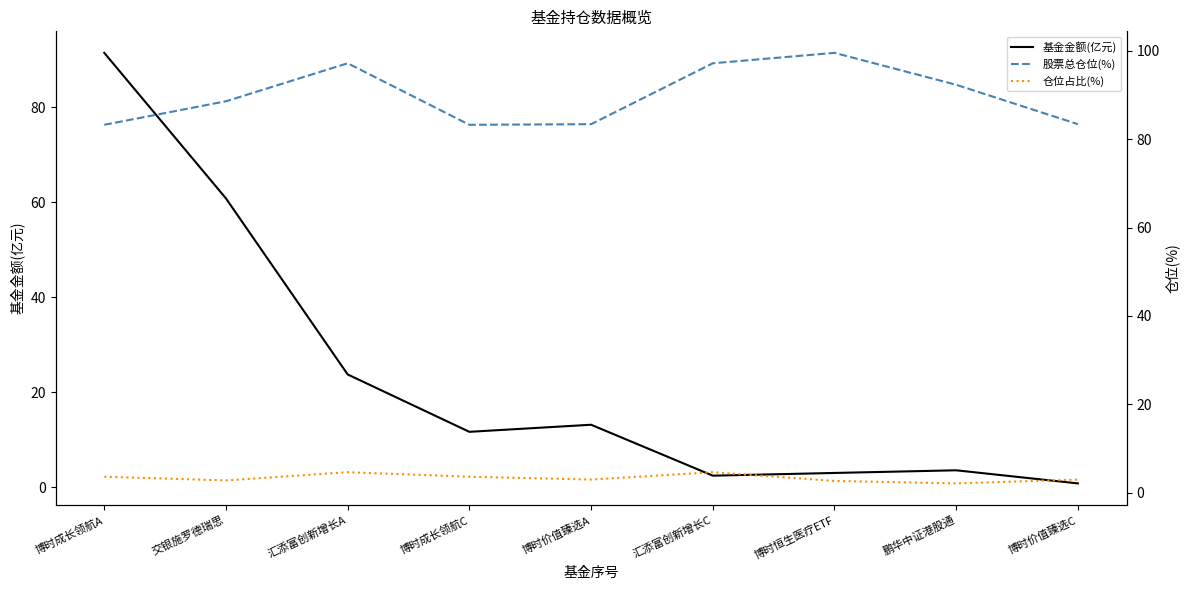

How many distinct data groups are displayed?

3